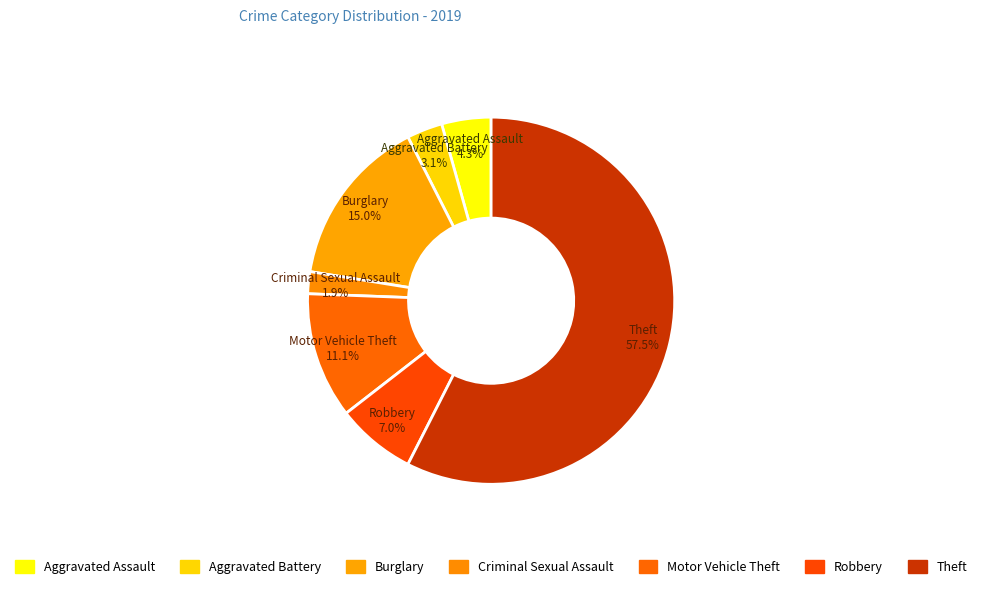

What percentage is the Burglary slice, to the nearest percent?

15%